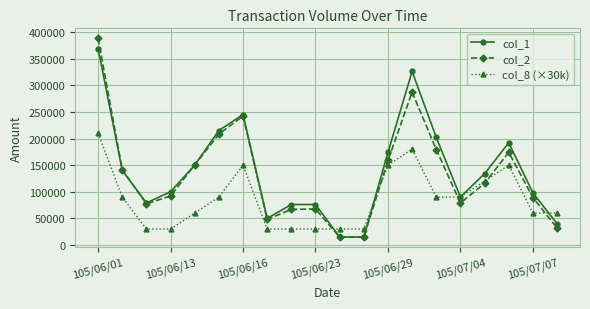

How many distinct data groups are displayed?

3